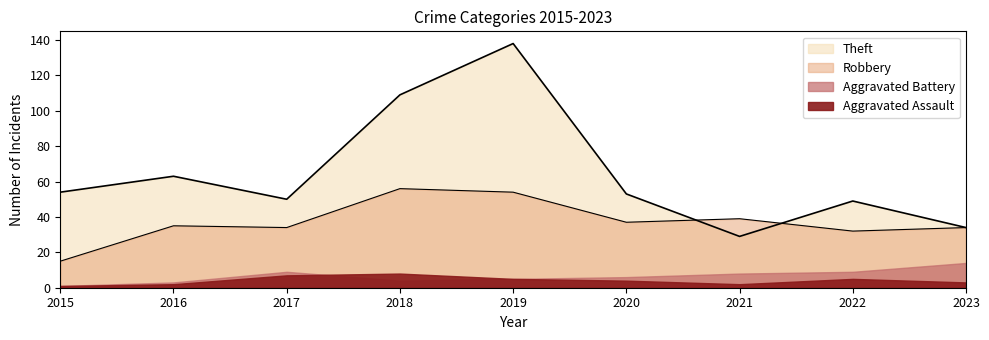

Which series has the largest total across all categories?

Theft